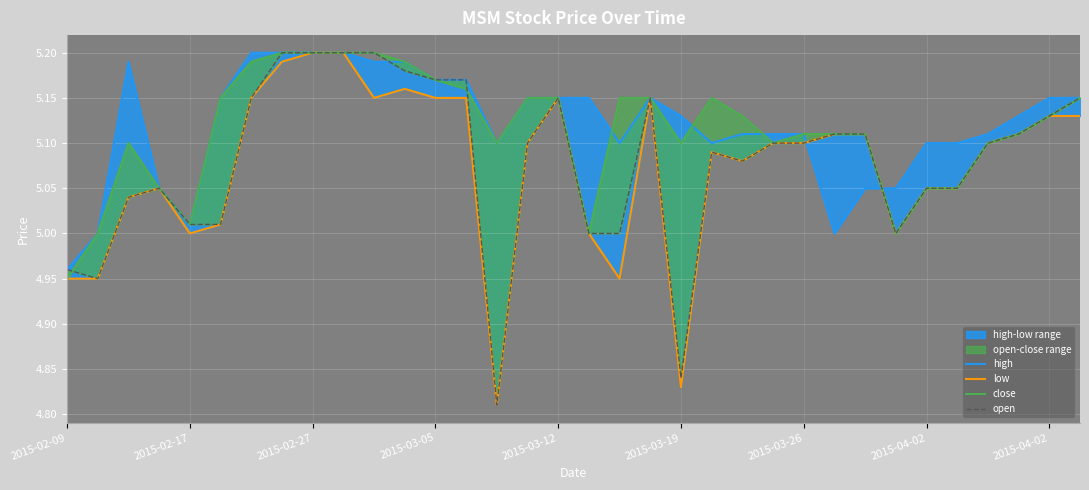

True or false: low and close cross at least once.

False